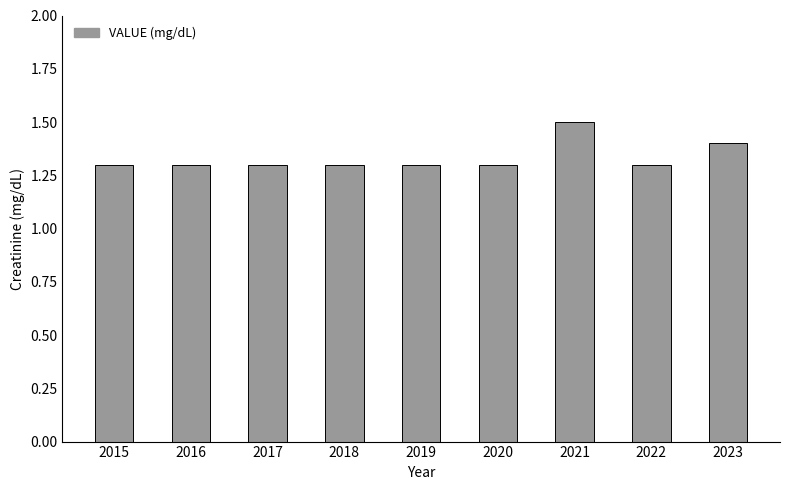

Reading left to right, what are all the values shown in this chart?

1.3	1.3	1.3	1.3	1.3	1.3	1.5	1.3	1.4